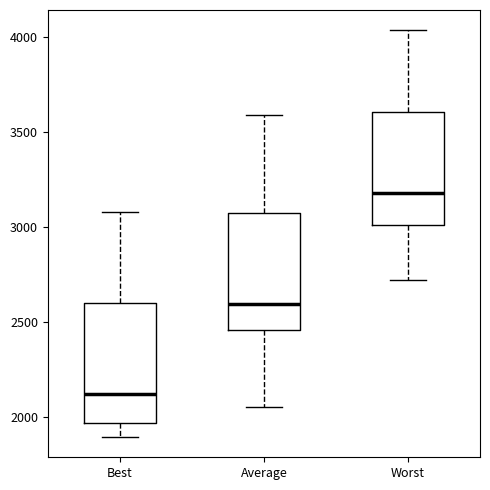

Reading left to right, transcribe this box plot: for each box, give where its median line is, the range the box spans, and where its two whiskers end, as read against the y-axis. The values are not printed on the chart, so give them approximately, as read against the axis.

Best: median 2100, box 1950 to 2600, whiskers 1900 to 3100
Average: median 2600, box 2450 to 3050, whiskers 2050 to 3600
Worst: median 3200, box 3000 to 3600, whiskers 2700 to 4050